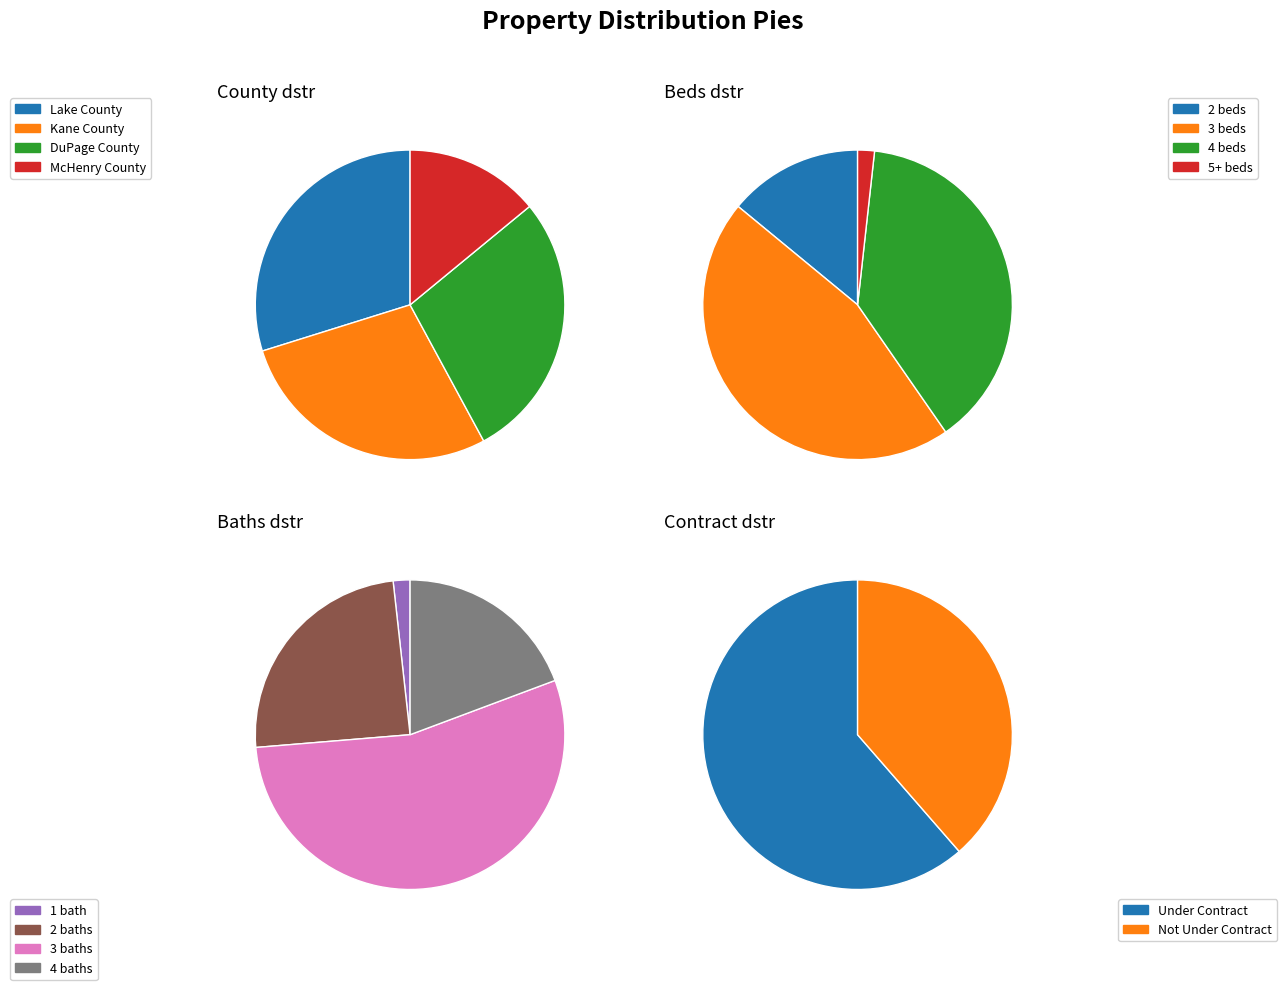

Does any single category account for the majority?

No